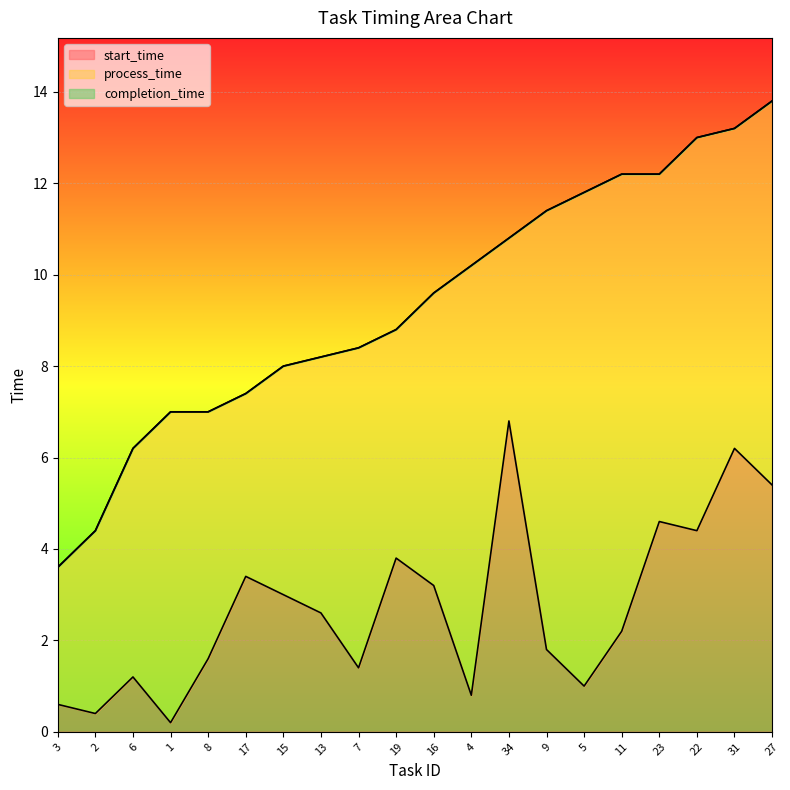

Which has a higher value, 19 or 15?

19